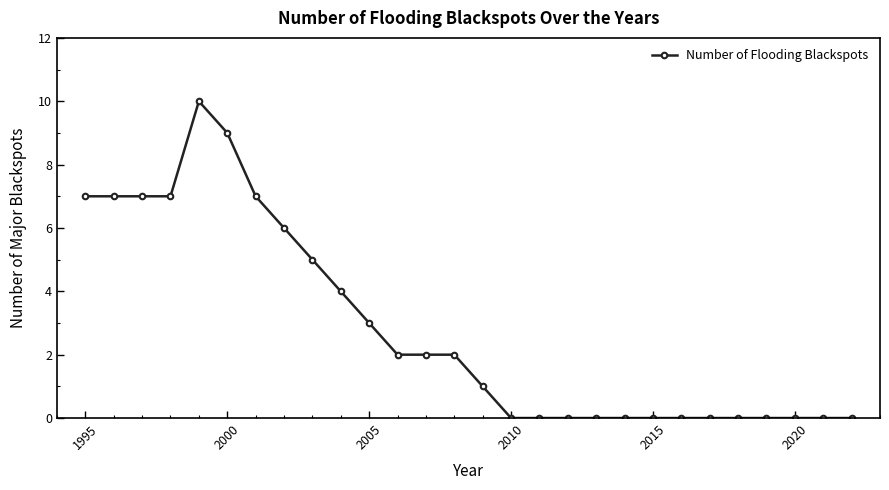

What is the sum of all values?

79